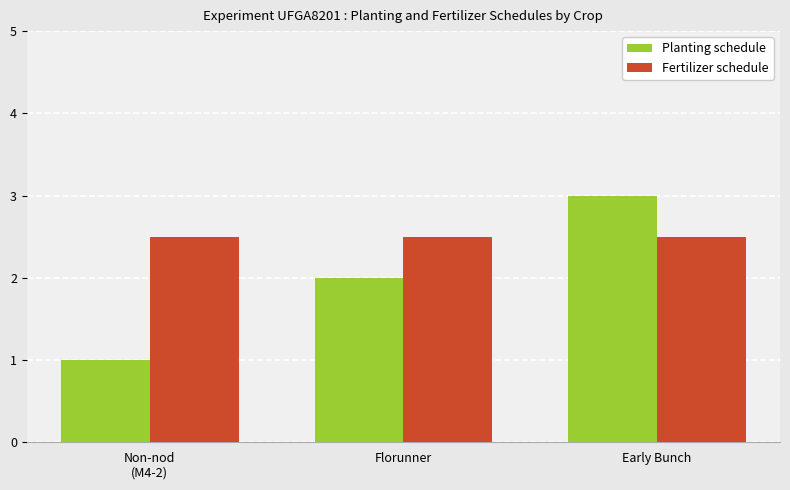

Is the value of Fertilizer schedule at Early Bunch greater than the value of Planting schedule at Florunner?

Yes